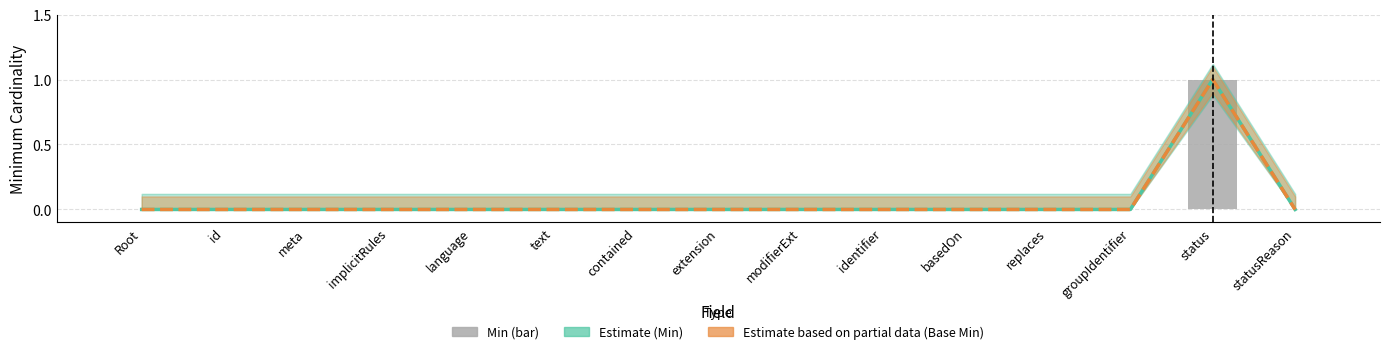

Count the Estimate based on partial data (Base Min) values in the range 0 to 1.

15